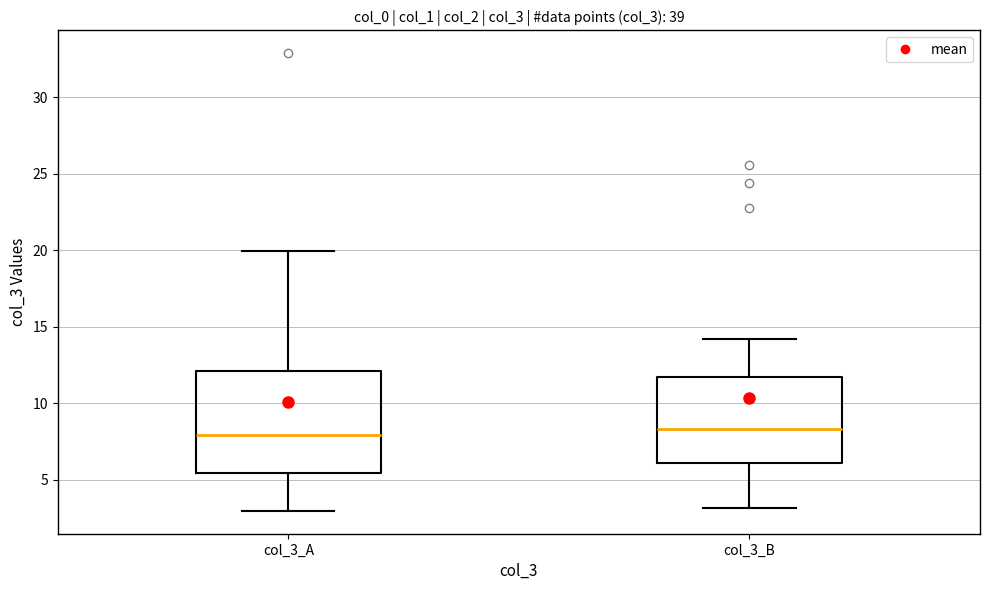

Where is the lower edge of the box for col_3_B on the y-axis? The values are not printed on the chart, so give them approximately, as read against the axis.

6.0